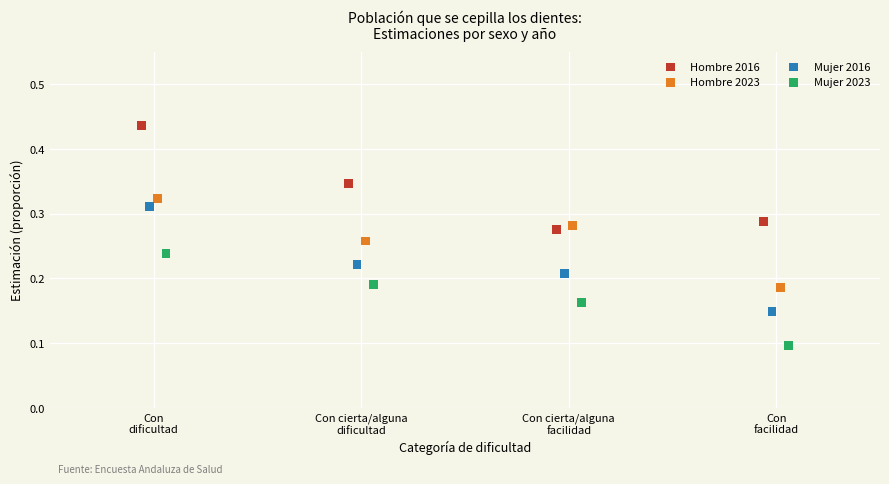

What are all the series names shown in the legend?

Hombre 2016, Hombre 2023, Mujer 2016, Mujer 2023